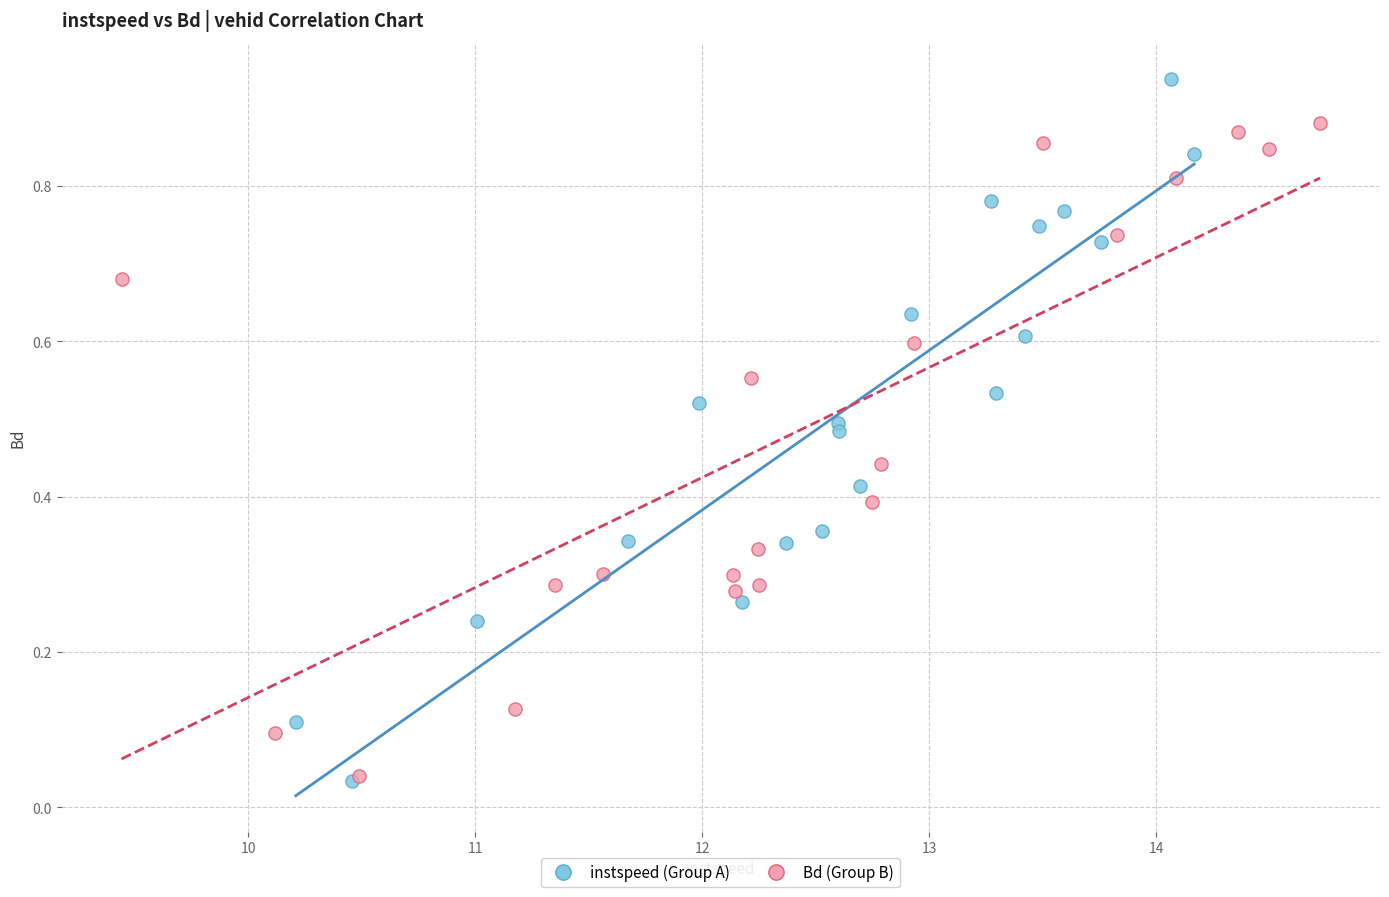

Which series has the largest Y range (max minus min)?

instspeed (Group A)